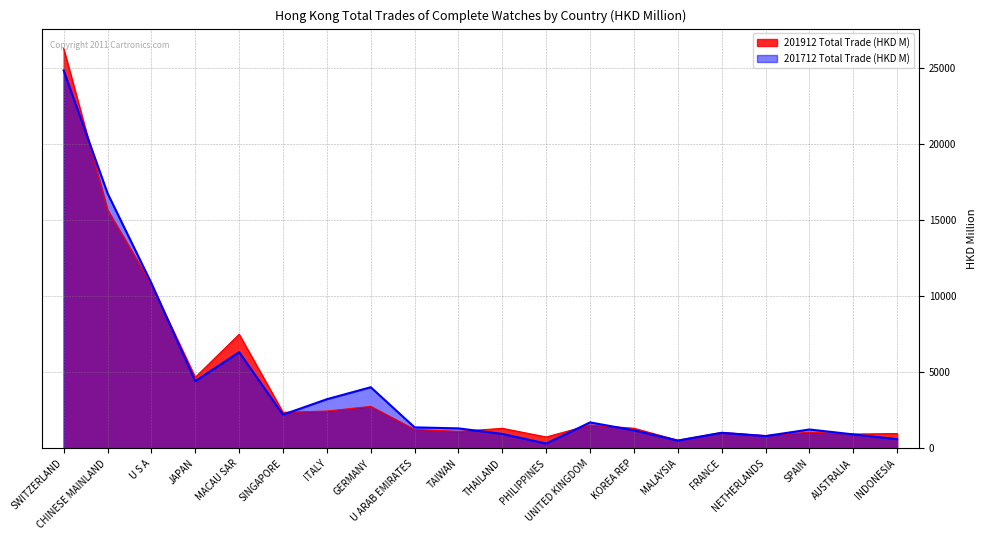

Which has a higher value, THAILAND or PHILIPPINES?

THAILAND